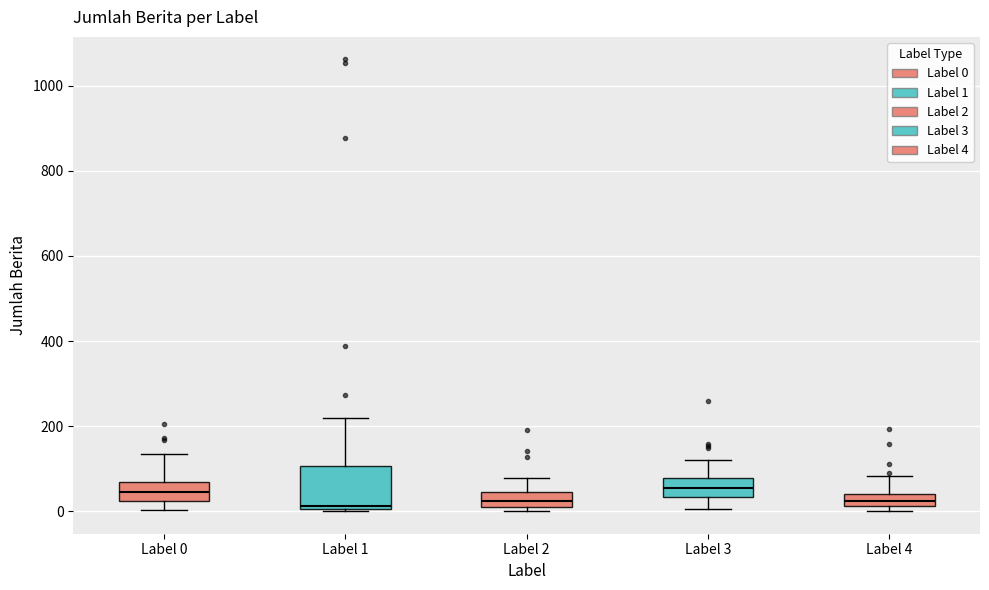

Which box is the tallest, from its lower edge to its upper edge?

Label 1